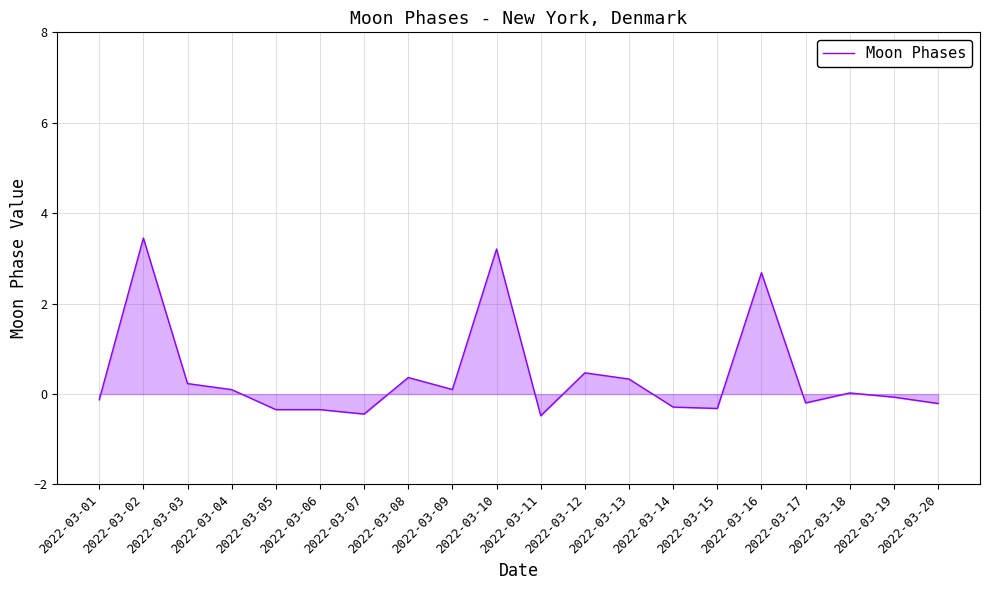

True or false: the data shows 0.7 at 2022-03-10.

False